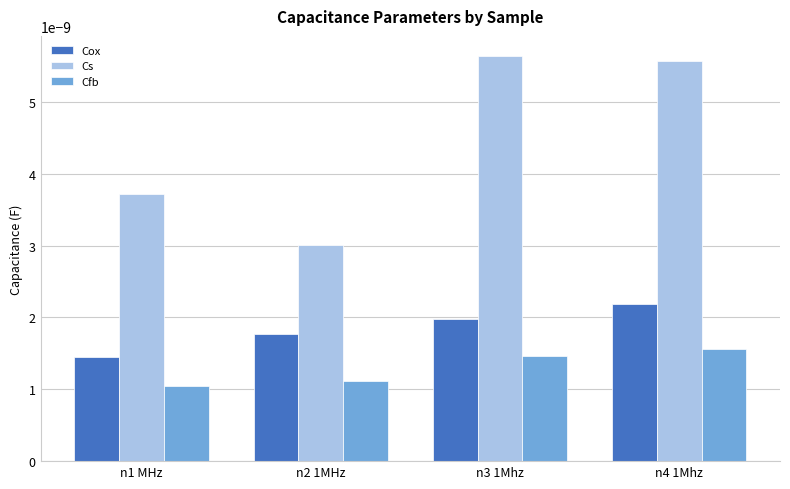

Rank the categories by Cfb value from highest to lowest.

n4 1Mhz, n3 1Mhz, n2 1MHz, n1 MHz